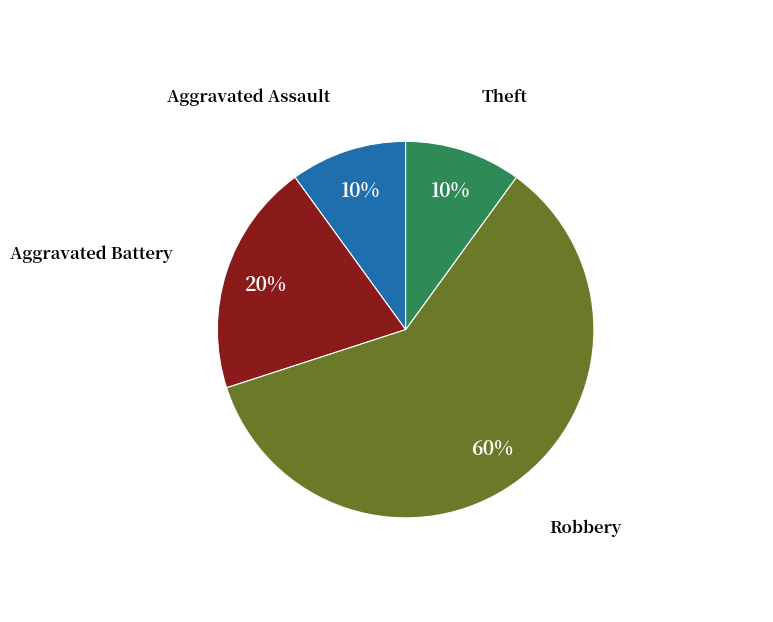

Combined, do Theft and Aggravated Battery account for over 50%?

No